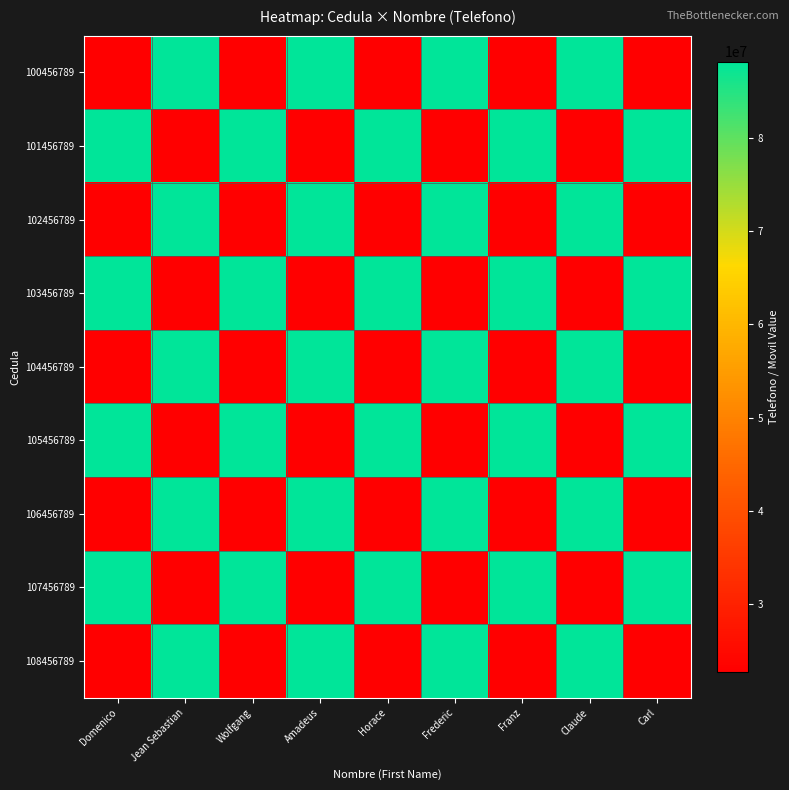

Reading left to right, what are all the values shown in this chart?

100456789: Domenico=22766543	Jean Sebastian=88176555	Wolfgang=22766543	Amadeus=88176555	Horace=22766543	Frederic=88176555	Franz=22766543	Claude=88176555	Carl=22766543
101456789: Domenico=88176555	Jean Sebastian=22766543	Wolfgang=88176555	Amadeus=22766543	Horace=88176555	Frederic=22766543	Franz=88176555	Claude=22766543	Carl=88176555
102456789: Domenico=22766543	Jean Sebastian=88176555	Wolfgang=22766543	Amadeus=88176555	Horace=22766543	Frederic=88176555	Franz=22766543	Claude=88176555	Carl=22766543
103456789: Domenico=88176555	Jean Sebastian=22766543	Wolfgang=88176555	Amadeus=22766543	Horace=88176555	Frederic=22766543	Franz=88176555	Claude=22766543	Carl=88176555
104456789: Domenico=22766543	Jean Sebastian=88176555	Wolfgang=22766543	Amadeus=88176555	Horace=22766543	Frederic=88176555	Franz=22766543	Claude=88176555	Carl=22766543
105456789: Domenico=88176555	Jean Sebastian=22766543	Wolfgang=88176555	Amadeus=22766543	Horace=88176555	Frederic=22766543	Franz=88176555	Claude=22766543	Carl=88176555
106456789: Domenico=22766543	Jean Sebastian=88176555	Wolfgang=22766543	Amadeus=88176555	Horace=22766543	Frederic=88176555	Franz=22766543	Claude=88176555	Carl=22766543
107456789: Domenico=88176555	Jean Sebastian=22766543	Wolfgang=88176555	Amadeus=22766543	Horace=88176555	Frederic=22766543	Franz=88176555	Claude=22766543	Carl=88176555
108456789: Domenico=22766543	Jean Sebastian=88176555	Wolfgang=22766543	Amadeus=88176555	Horace=22766543	Frederic=88176555	Franz=22766543	Claude=88176555	Carl=22766543